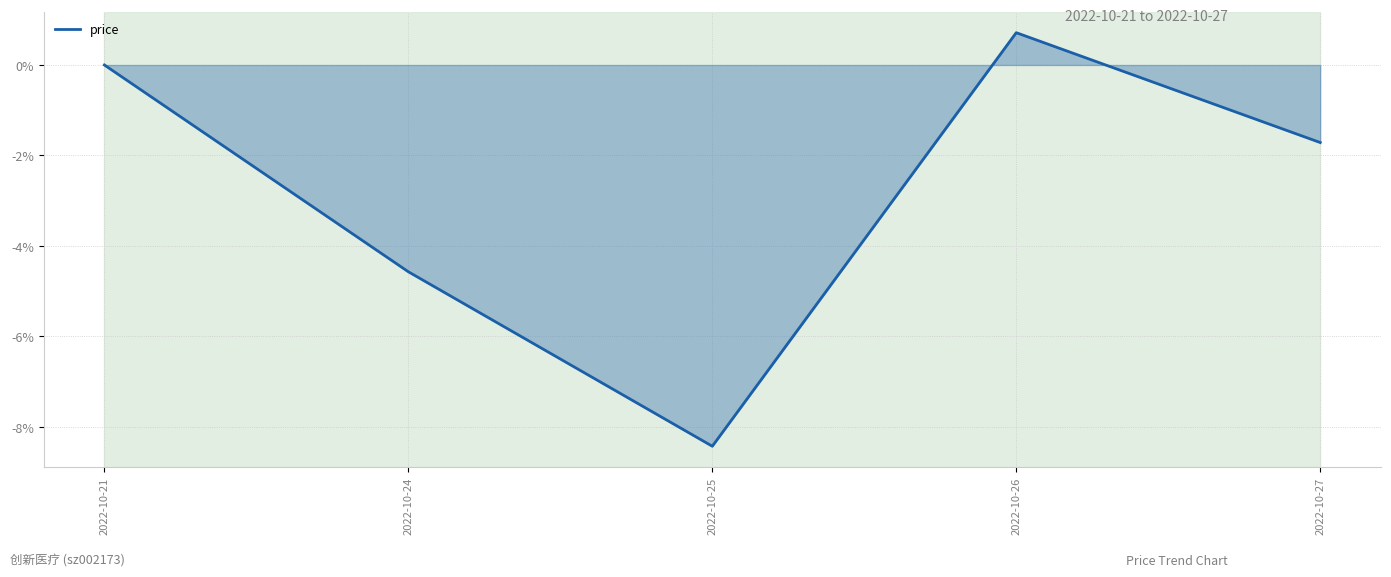

How many interior local valleys (lower than both neighbors) does the data have?

1